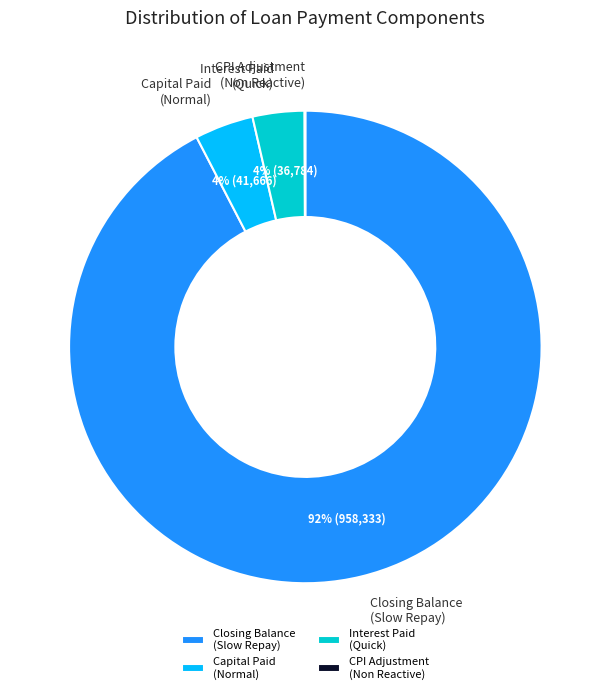

True or false: Capital Paid (Normal) accounts for 13% of the total.

False